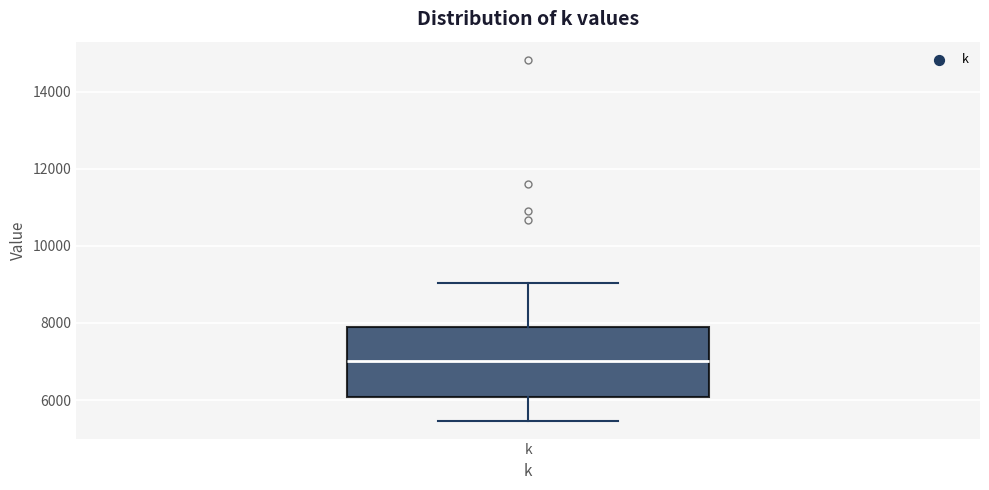

Where is the lower edge of the box for k on the y-axis? The values are not printed on the chart, so give them approximately, as read against the axis.

6000